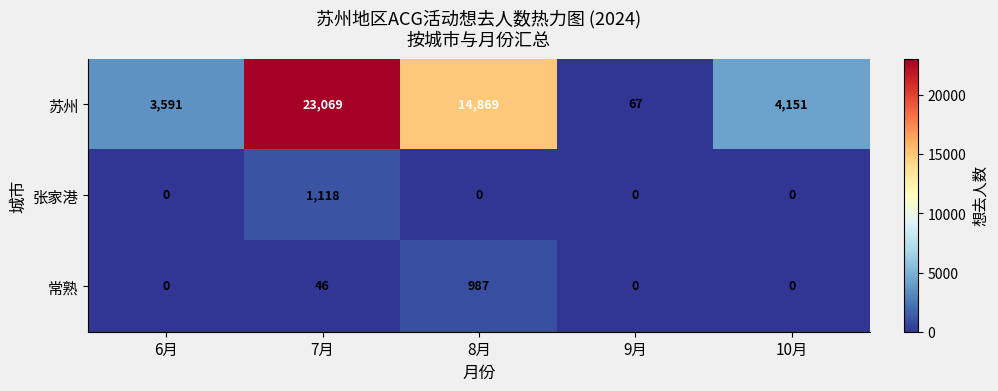

Reading left to right, transcribe all the data shown in this chart.

苏州: 3591	23069	14869	67	4151
张家港: 0	1118	0	0	0
常熟: 0	46	987	0	0